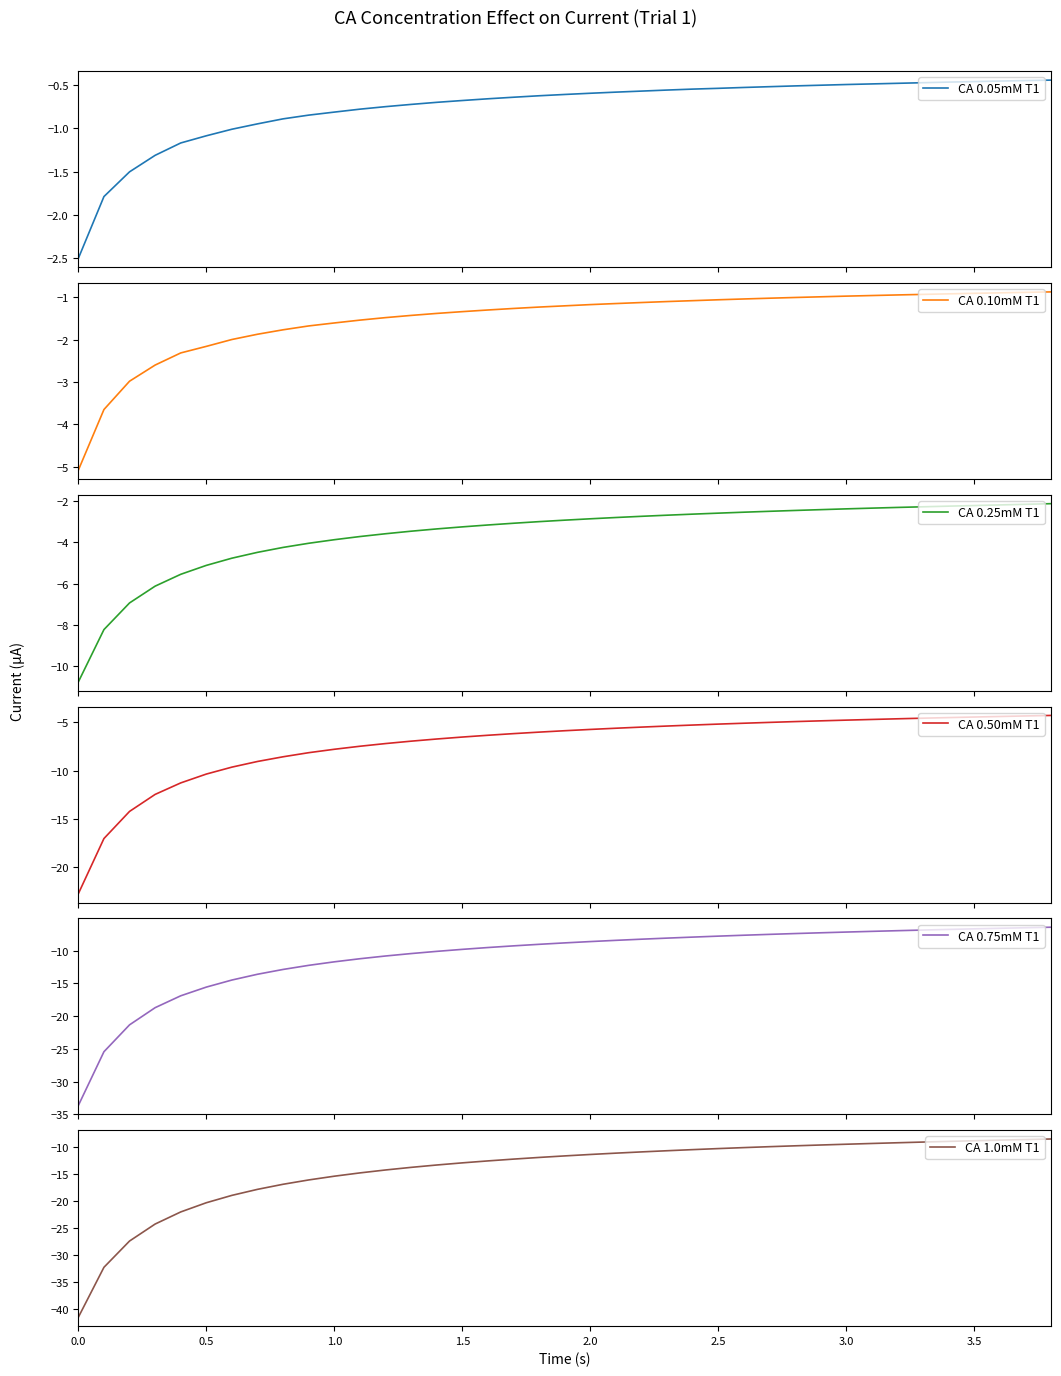

What is the maximum value for CA 0.10mM T1?

-0.9